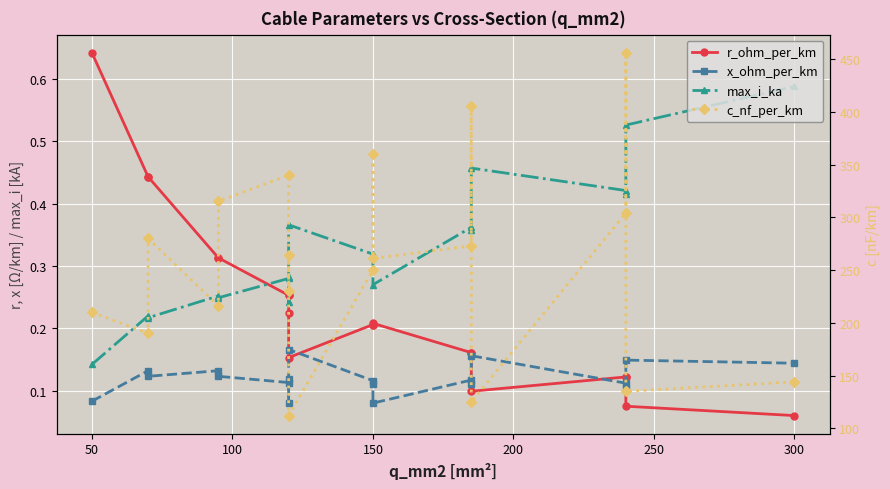

Count the number of data series in this chart.

4